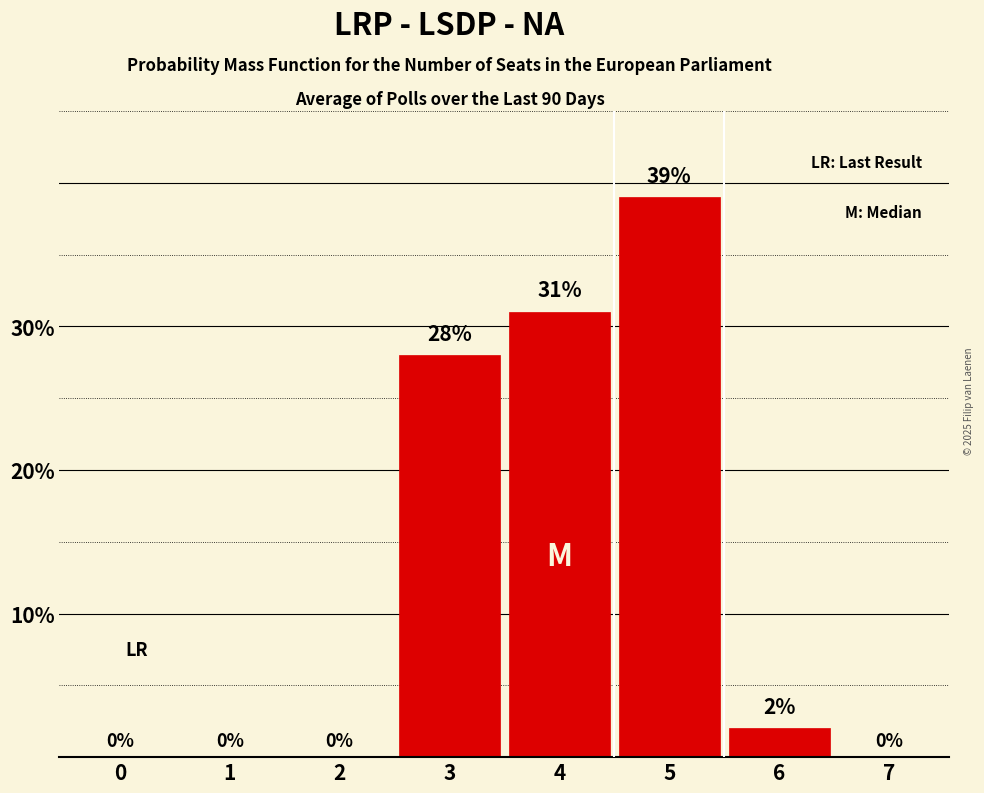

Reading left to right, list all the values displayed in this chart.

0=0	1=0	2=0	3=28	4=31	5=39	6=2	7=0